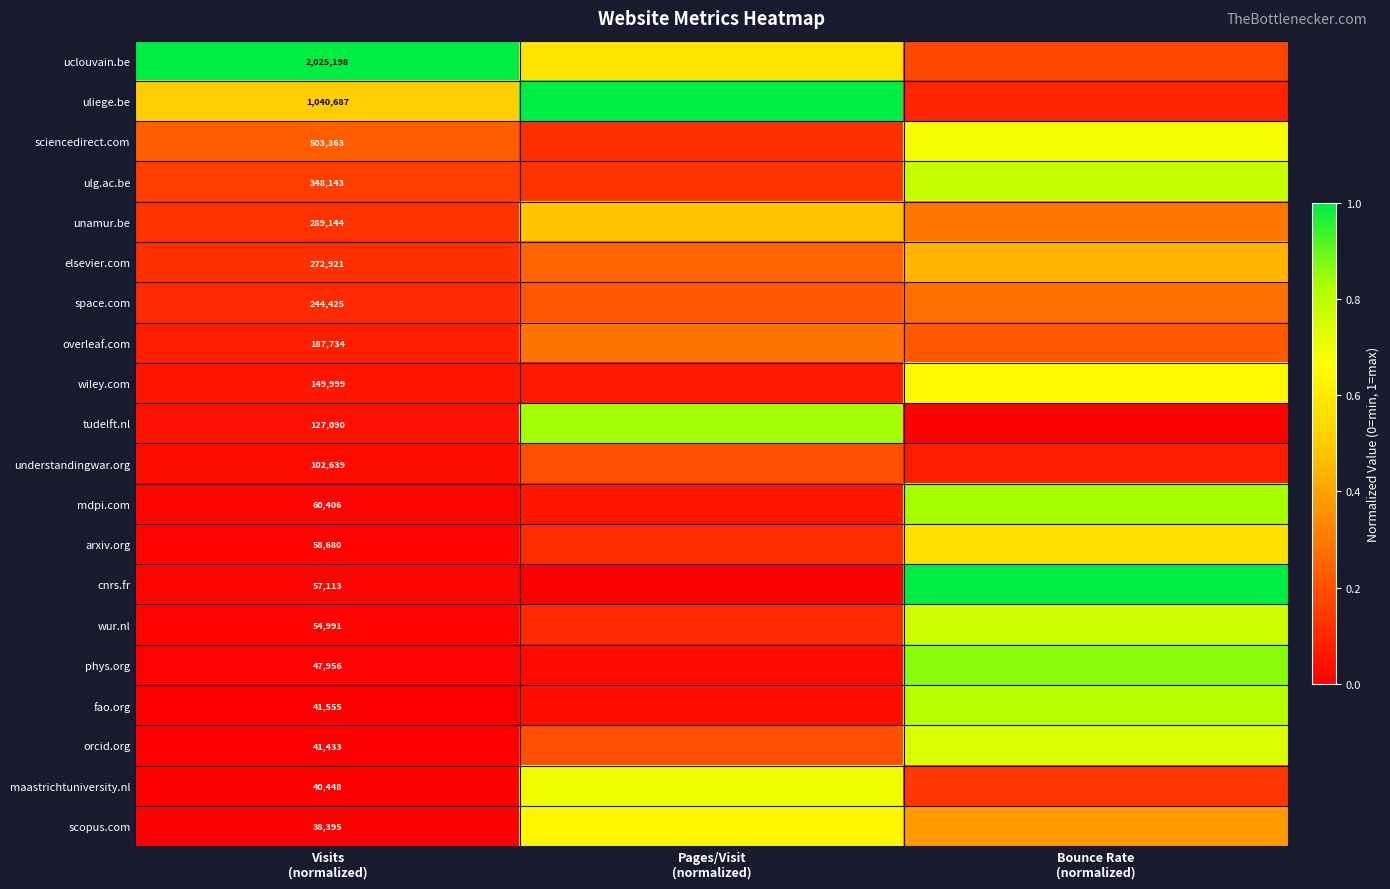

Which series has the largest range (max minus min)?

cnrs.fr